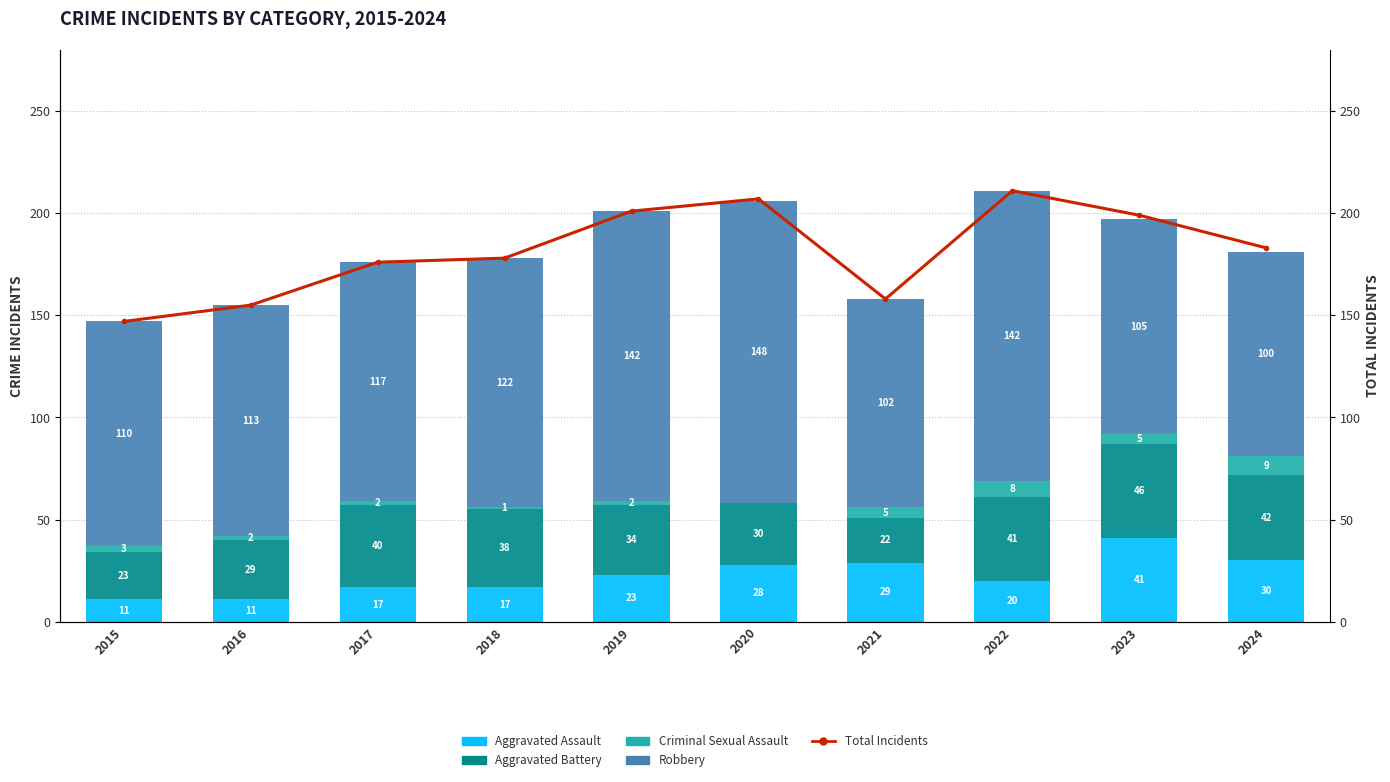

What is the spread (max minus min) of values at 2022?

203